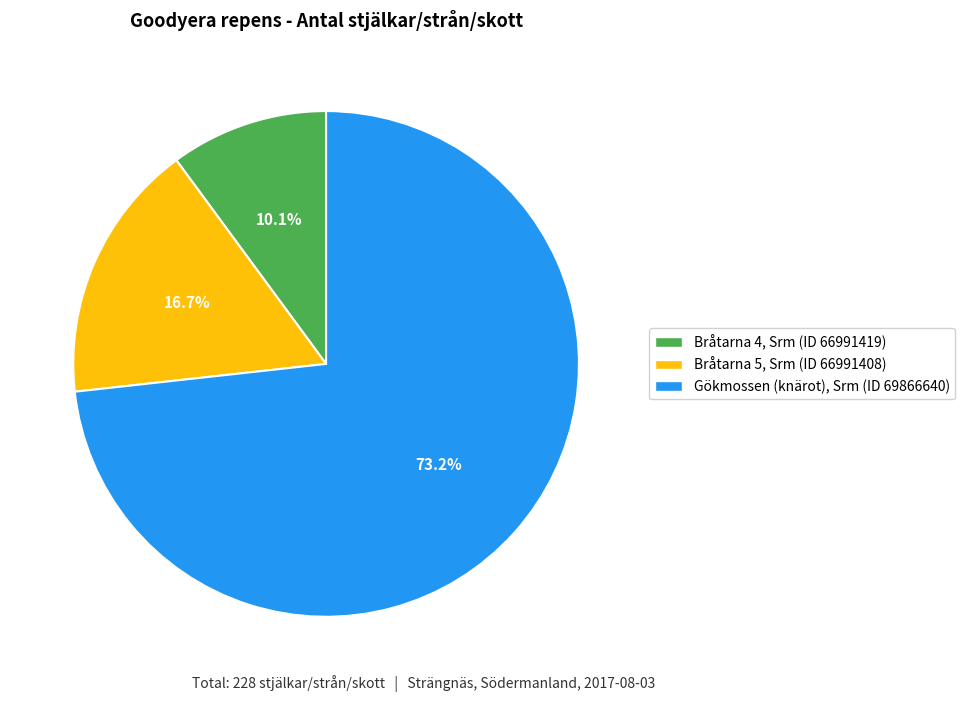

Does any single category account for the majority?

Yes